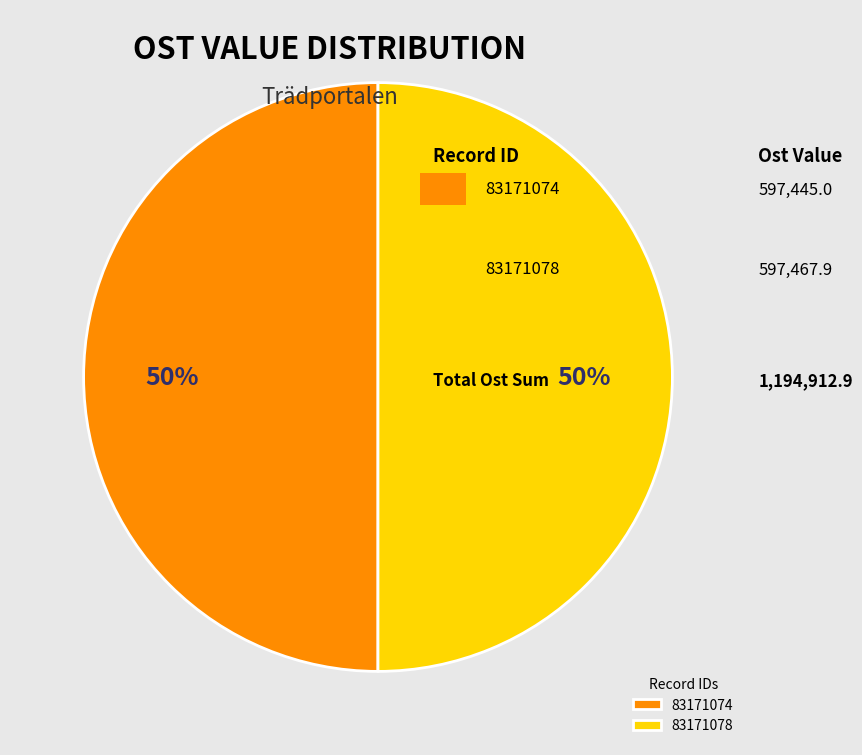

Combined, do 83171074 and 83171078 account for over 50%?

Yes